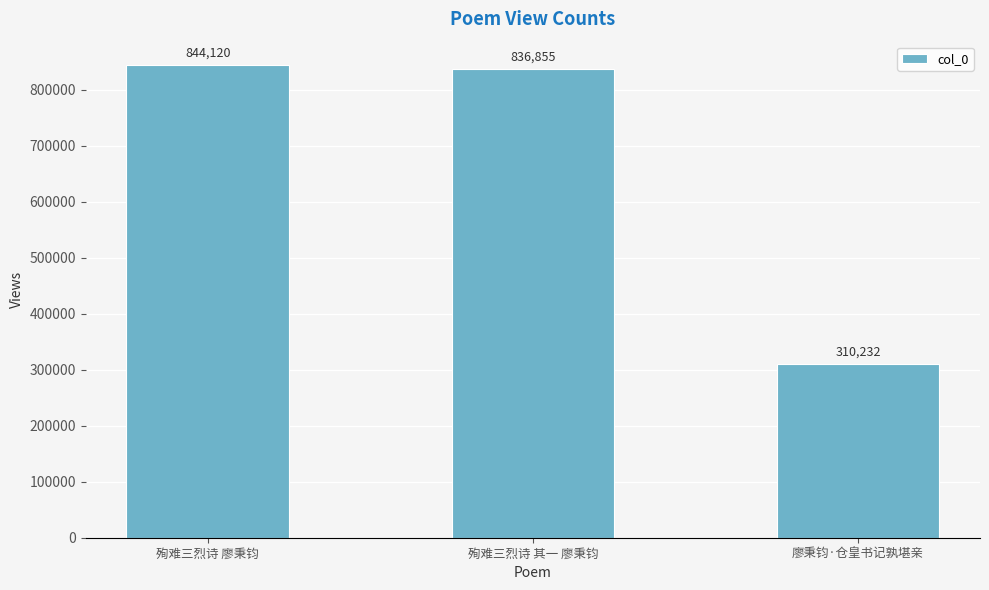

What is the change in value from 殉难三烈诗 廖秉钧 to 殉难三烈诗 其一 廖秉钧?

-7265